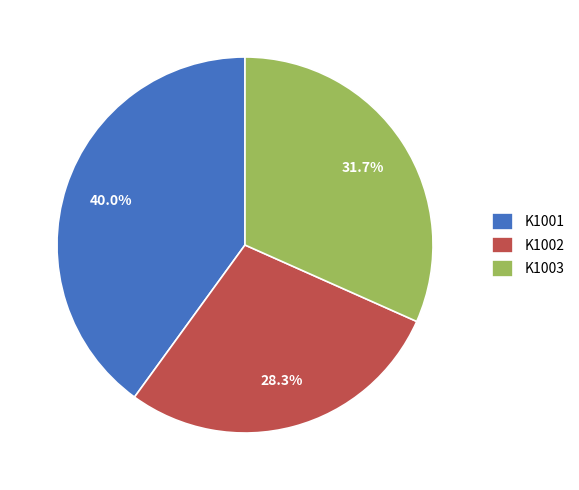

How many slices are in this pie chart?

3